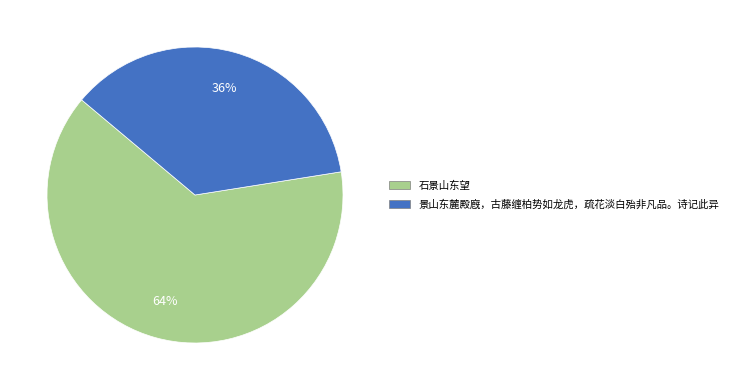

How many segments does this pie chart have?

2